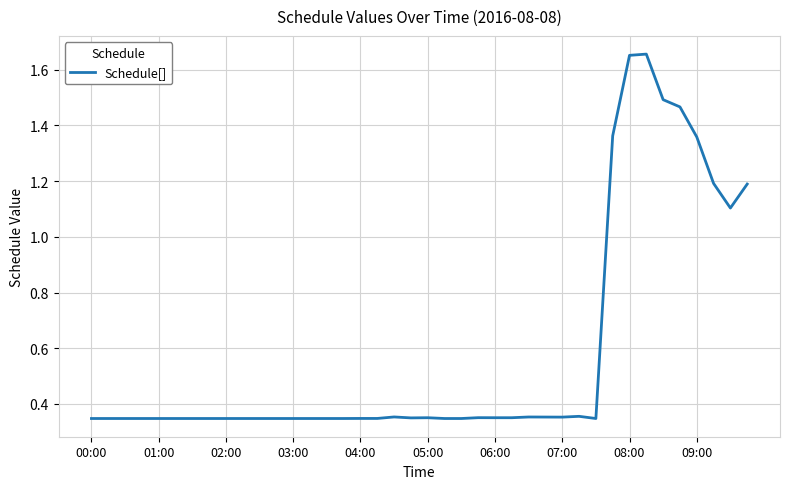

What is the difference between the maximum and minimum values?

1.3